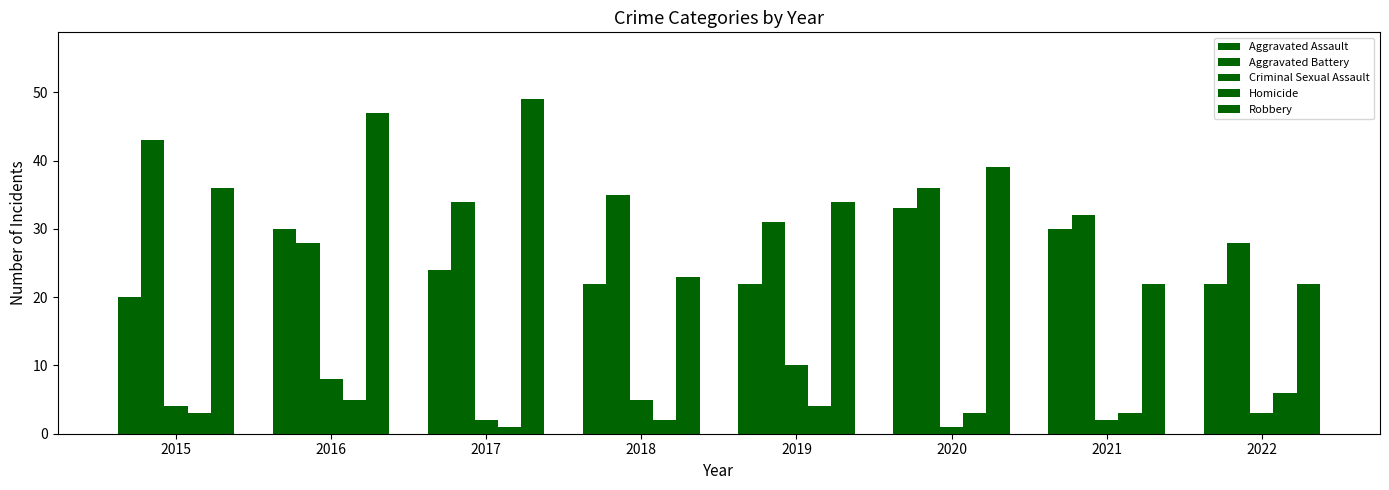

Between 2019 and 2015, which is larger?

2019